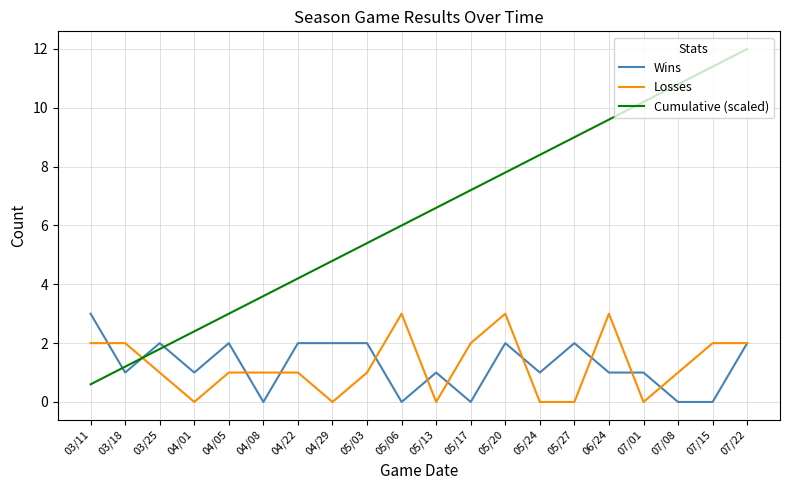

True or false: Cumulative (scaled) and Wins intersect in this chart.

True